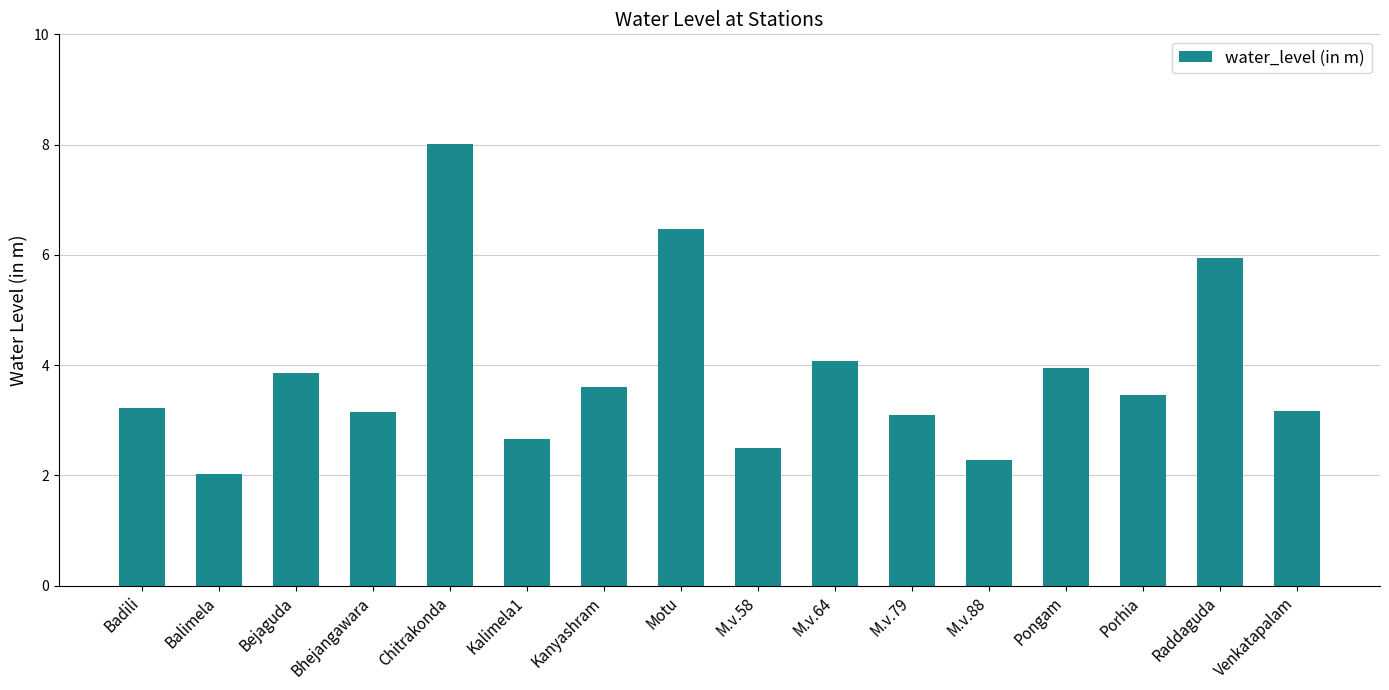

Between Bejaguda and Chitrakonda, which is larger?

Chitrakonda